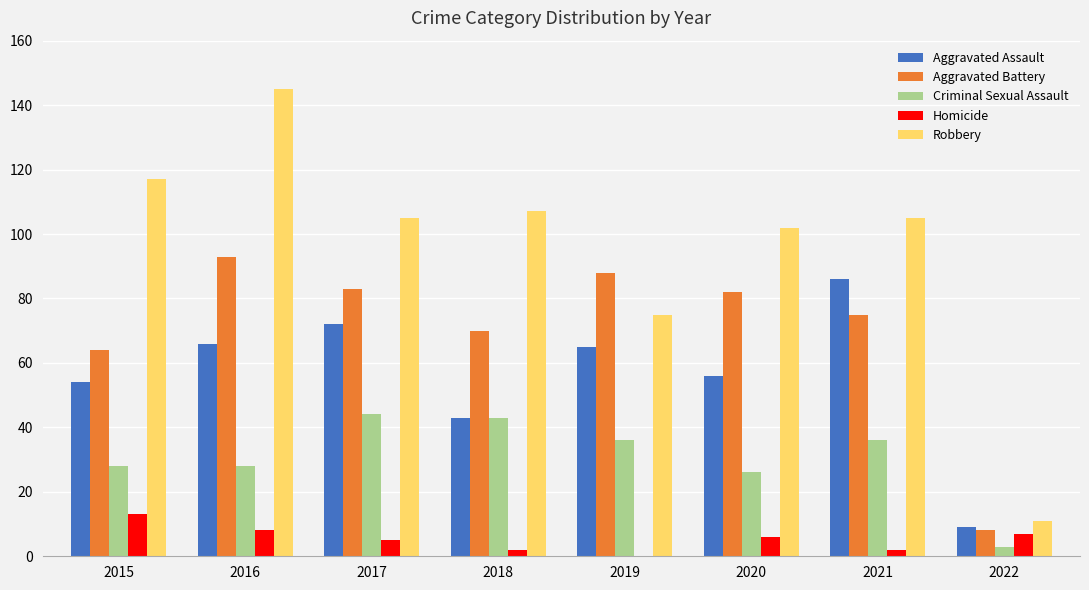

What is the greatest value displayed?

145